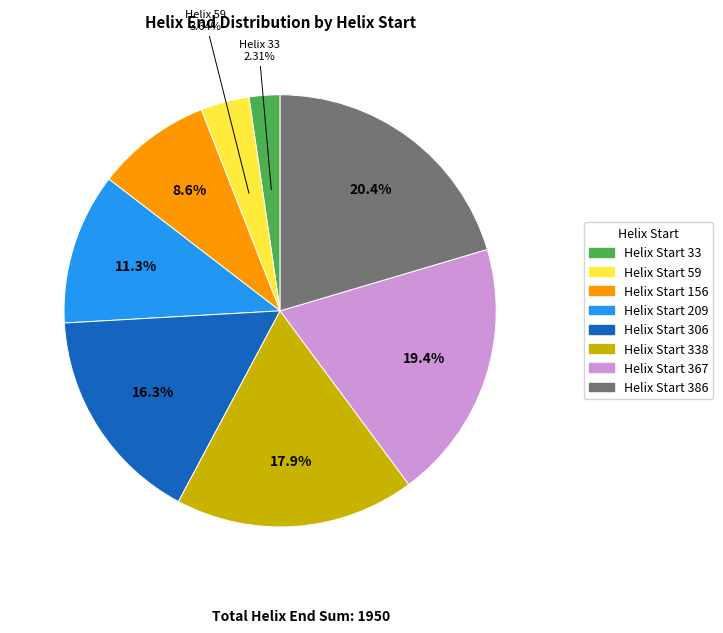

Is there any slice that represents more than half of the pie?

No